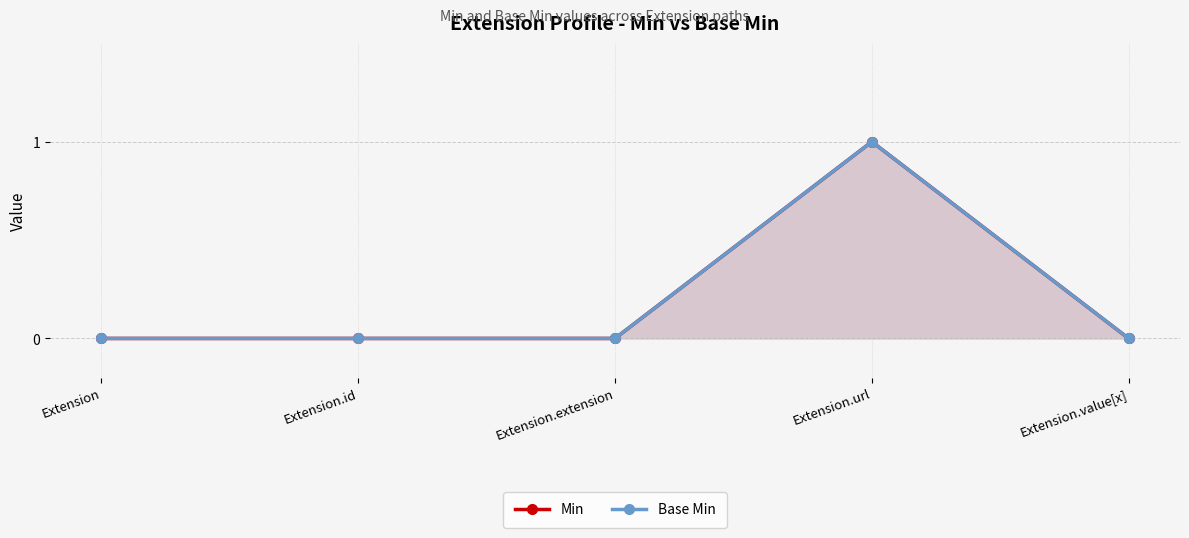

The Min series shows 0 at Extension.url. True or false?

False